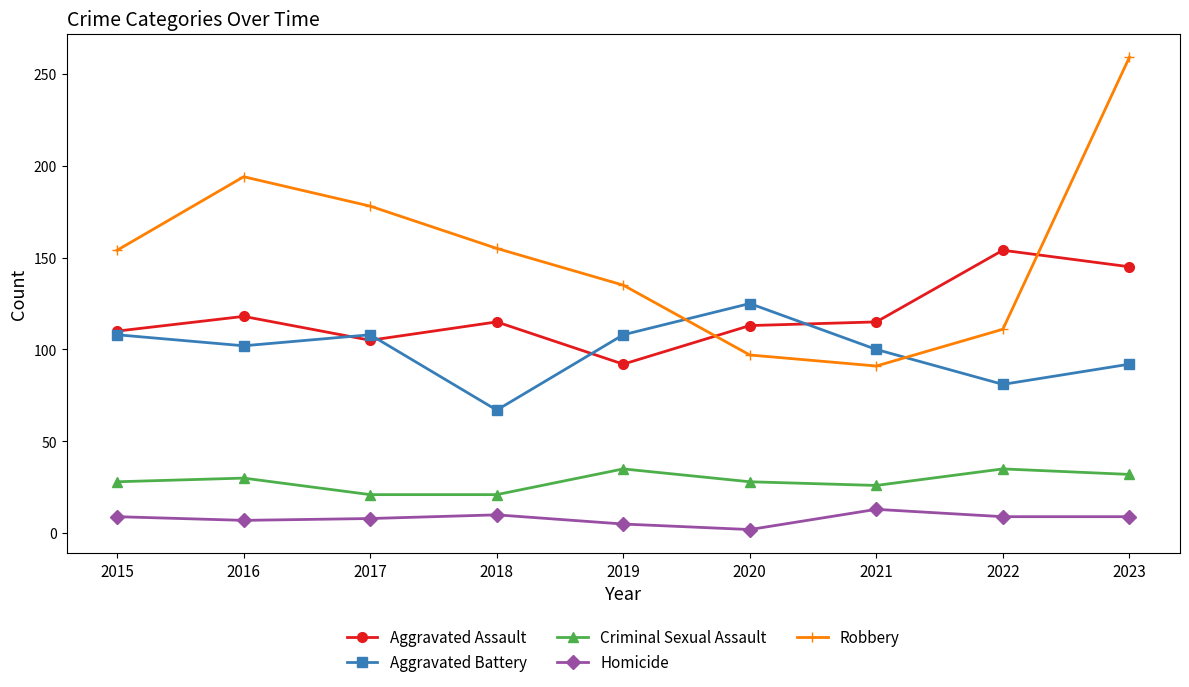

What are all the series names shown in the legend?

Aggravated Assault, Aggravated Battery, Criminal Sexual Assault, Homicide, Robbery